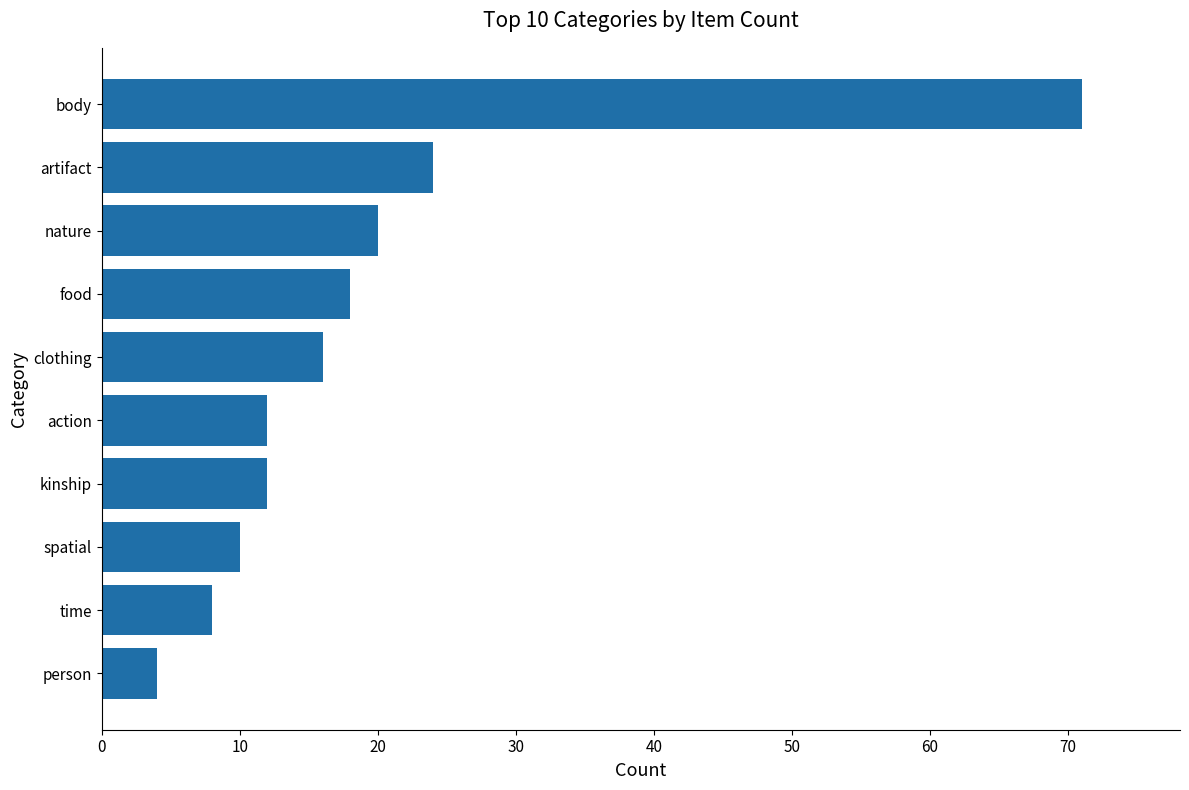

Is it true that the value at artifact is 42?

False